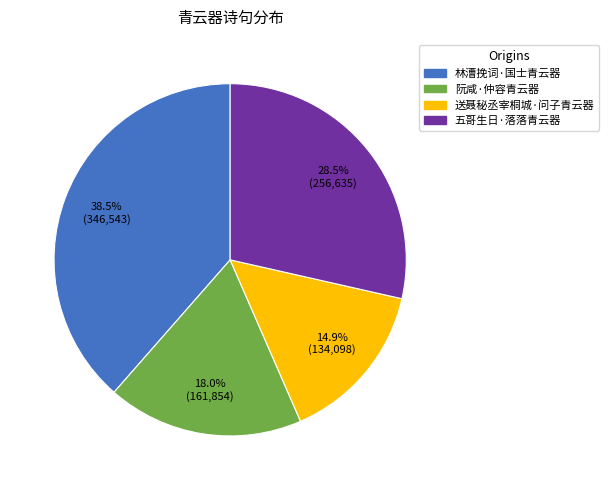

True or false: 送聂秘丞宰桐城·问子青云器 accounts for 23% of the total.

False